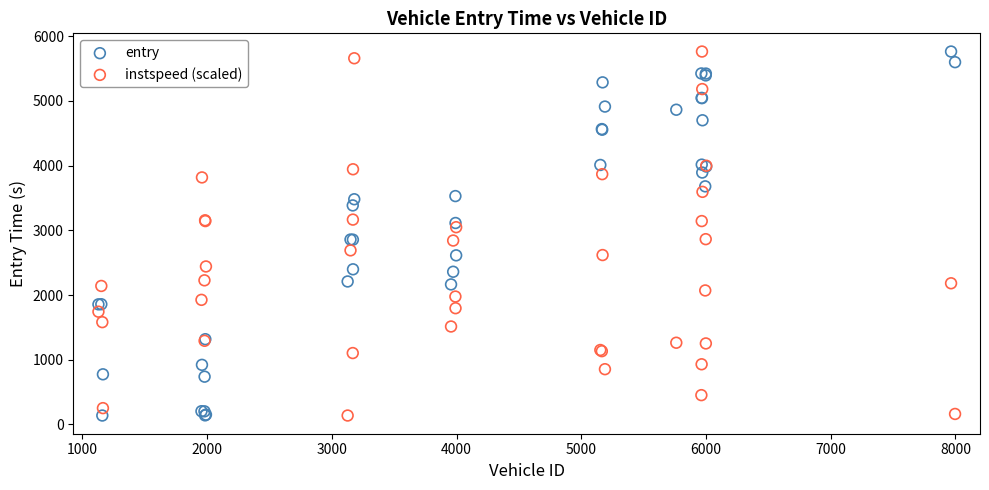

What are all the series names shown in the legend?

entry, instspeed (scaled)